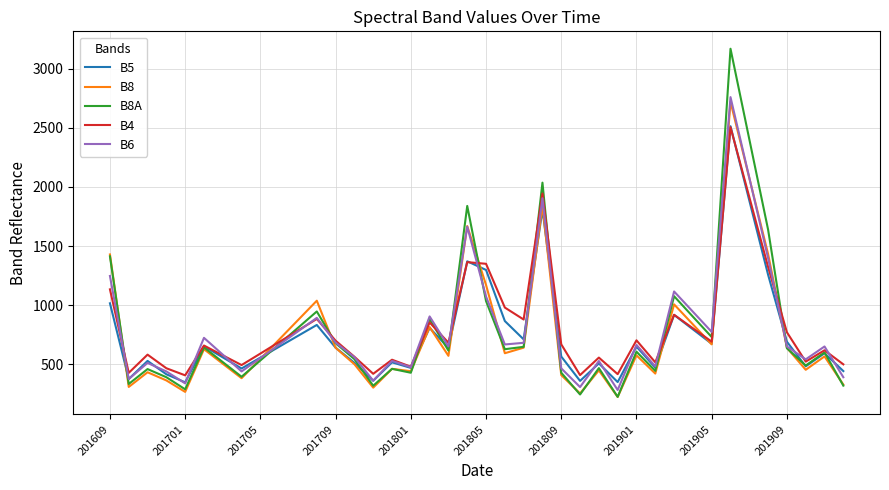

What is the average value of the B6 series?

794